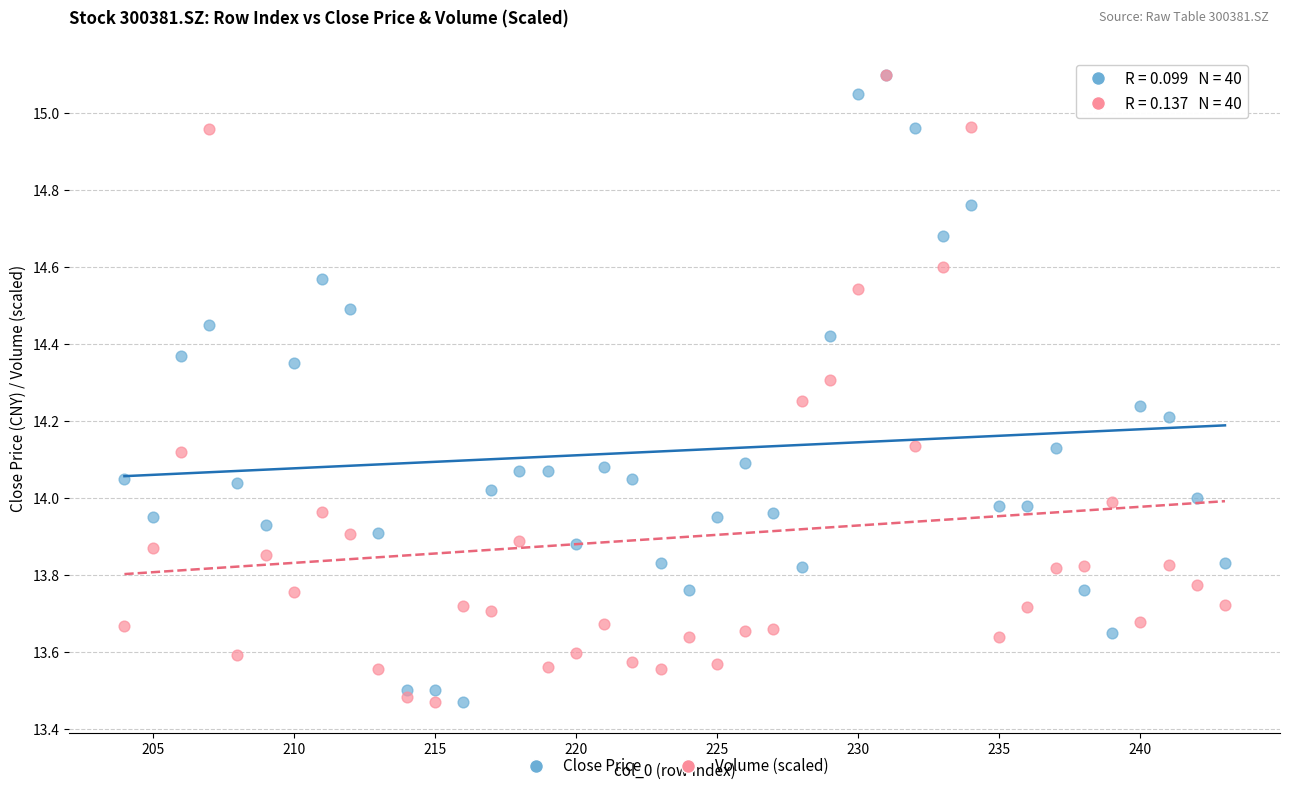

What are all the series names shown in the legend?

Close Price, Volume (scaled)